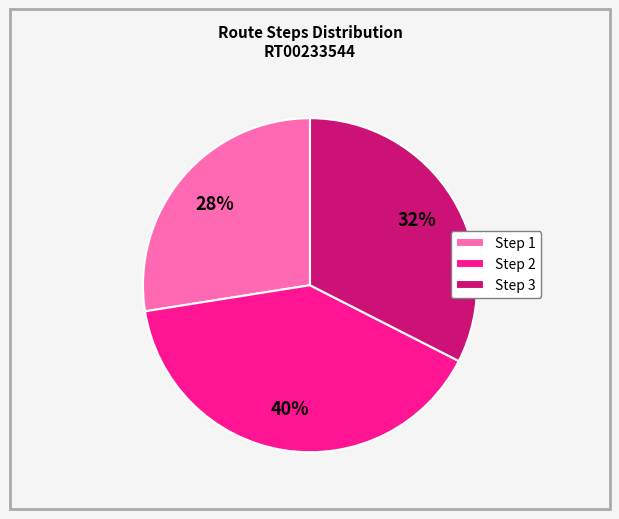

Rank the categories by value from lowest to highest.

Step 1, Step 3, Step 2